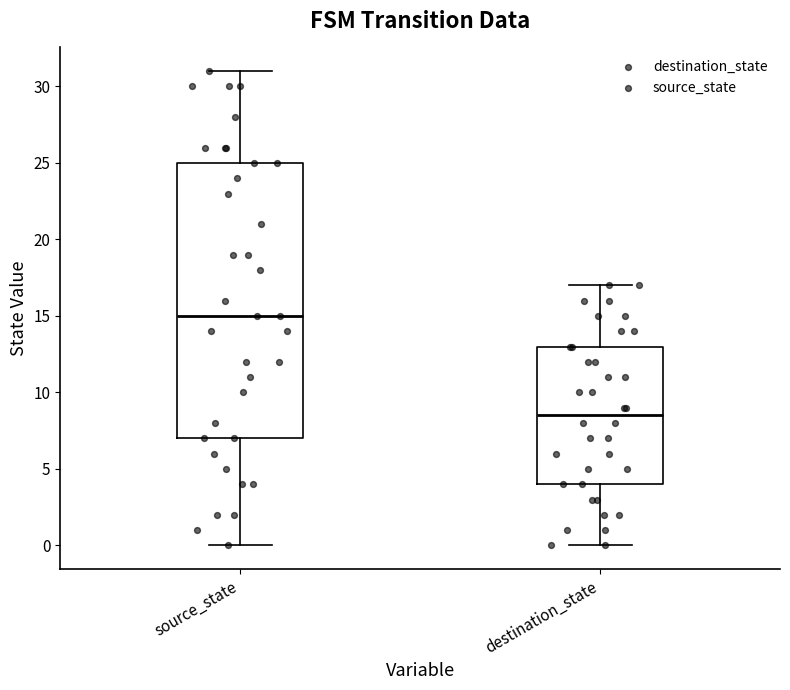

Which box's median line is the lowest?

destination_state